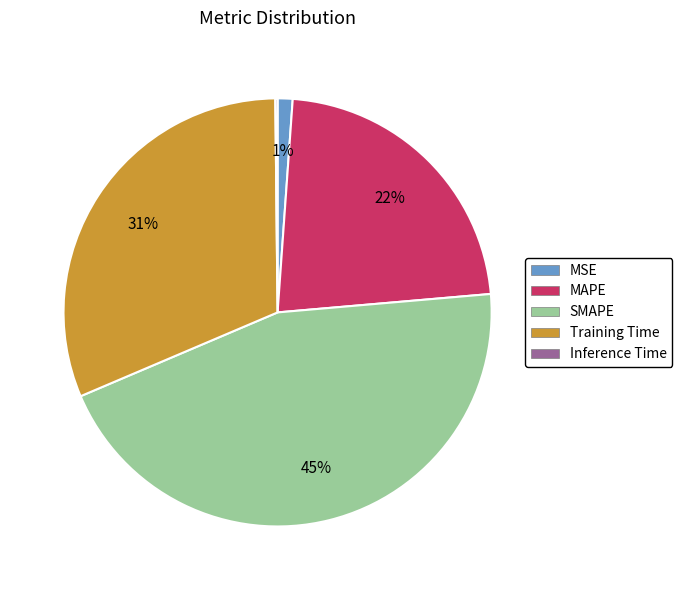

To the nearest percent, what portion does MSE represent?

1%